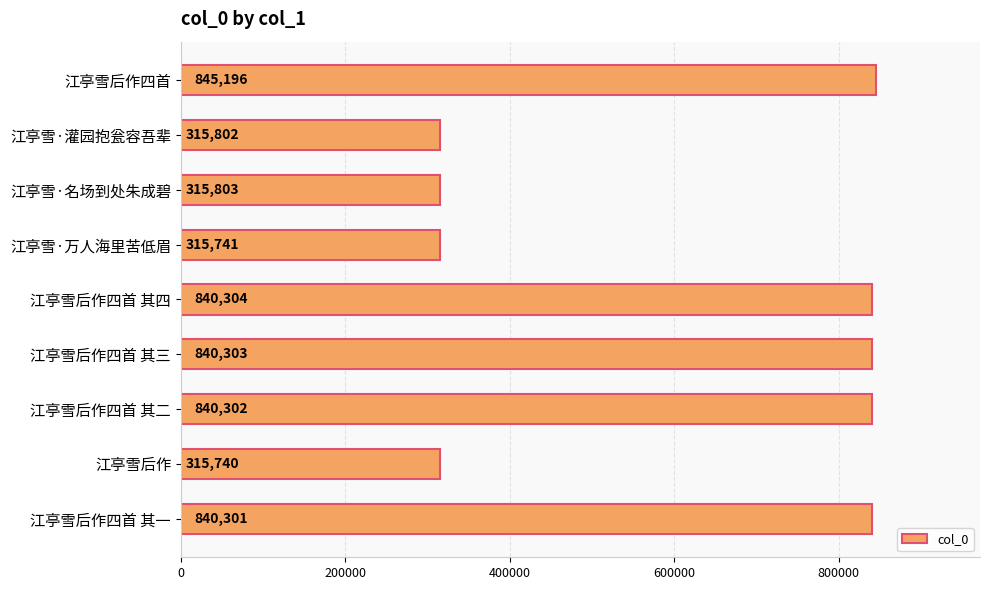

What is the label of the 7th bar from the top?

江亭雪后作四首 其二